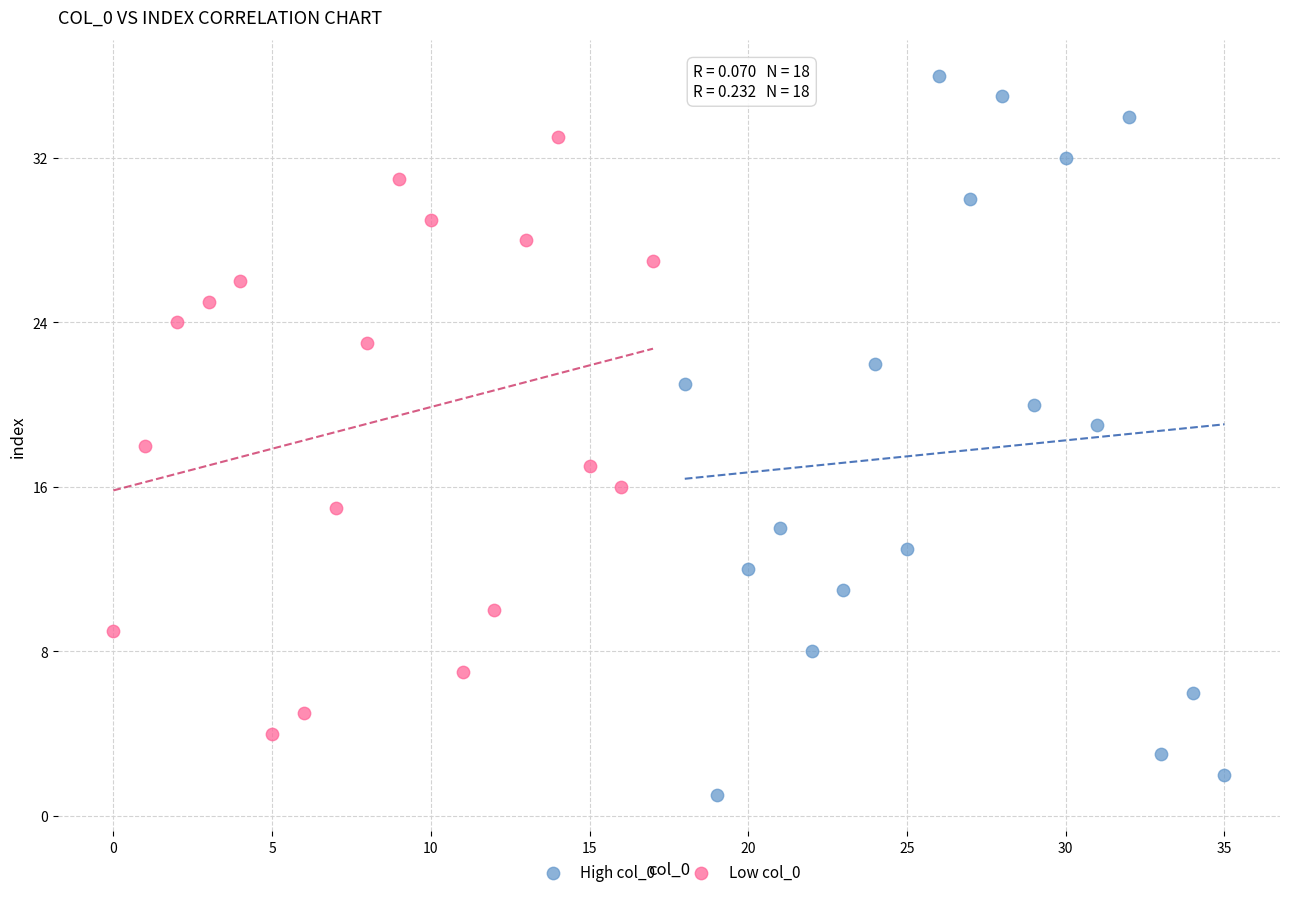

Which series contains the highest Y value?

High col_0